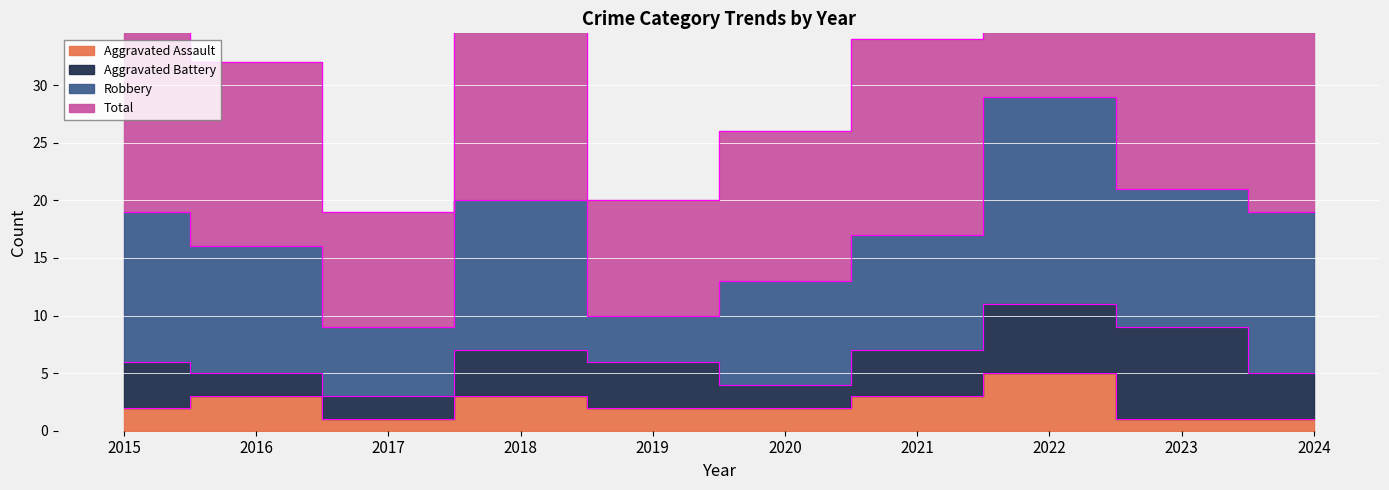

Rank the categories by Total value from lowest to highest.

2017, 2019, 2020, 2016, 2021, 2015, 2024, 2018, 2023, 2022